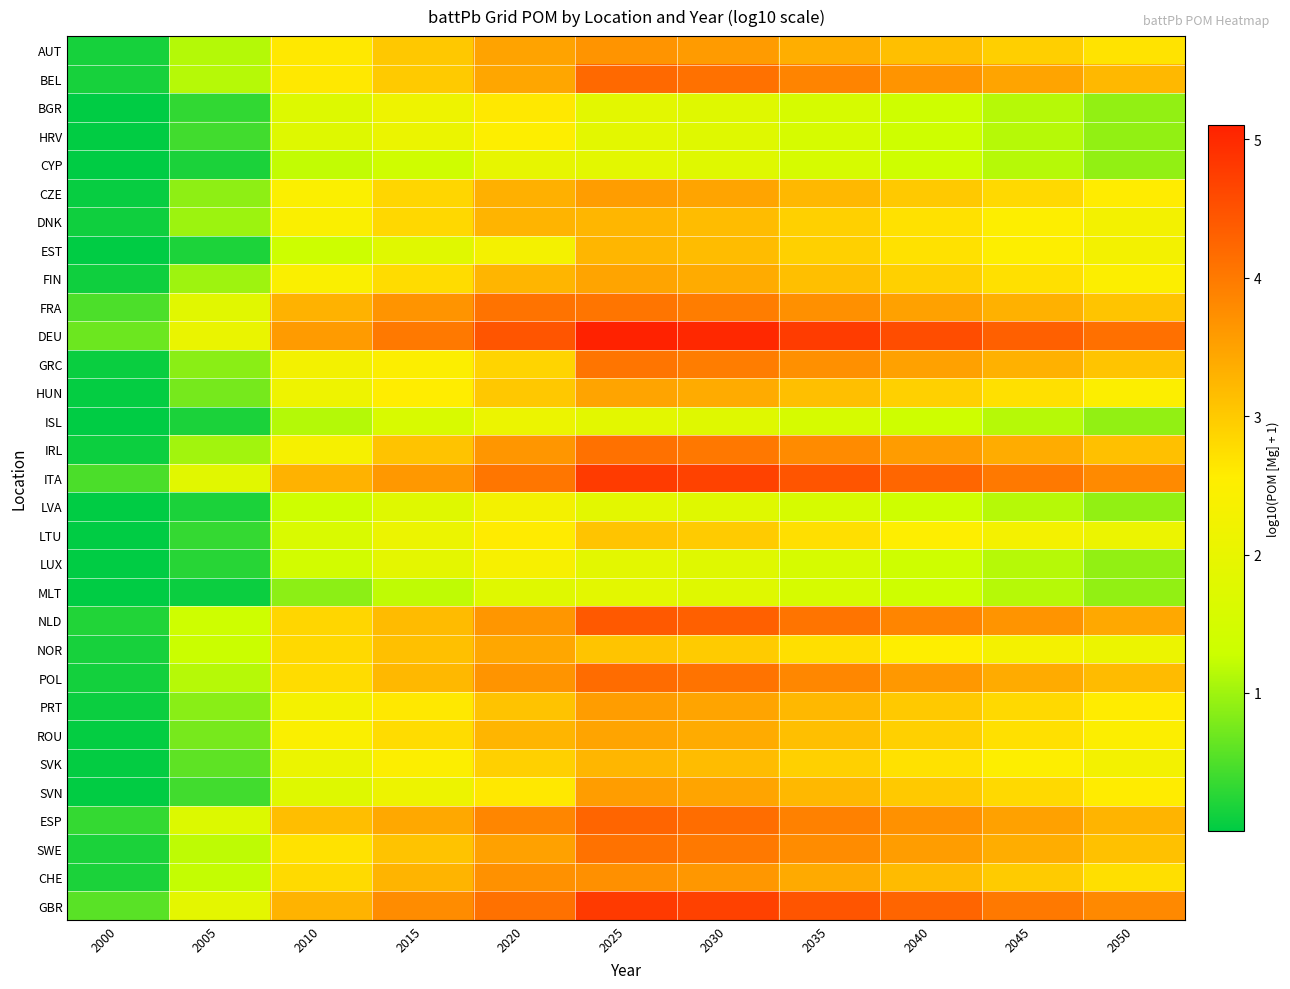

What is the spread (max minus min) of values at 2015?

2.8